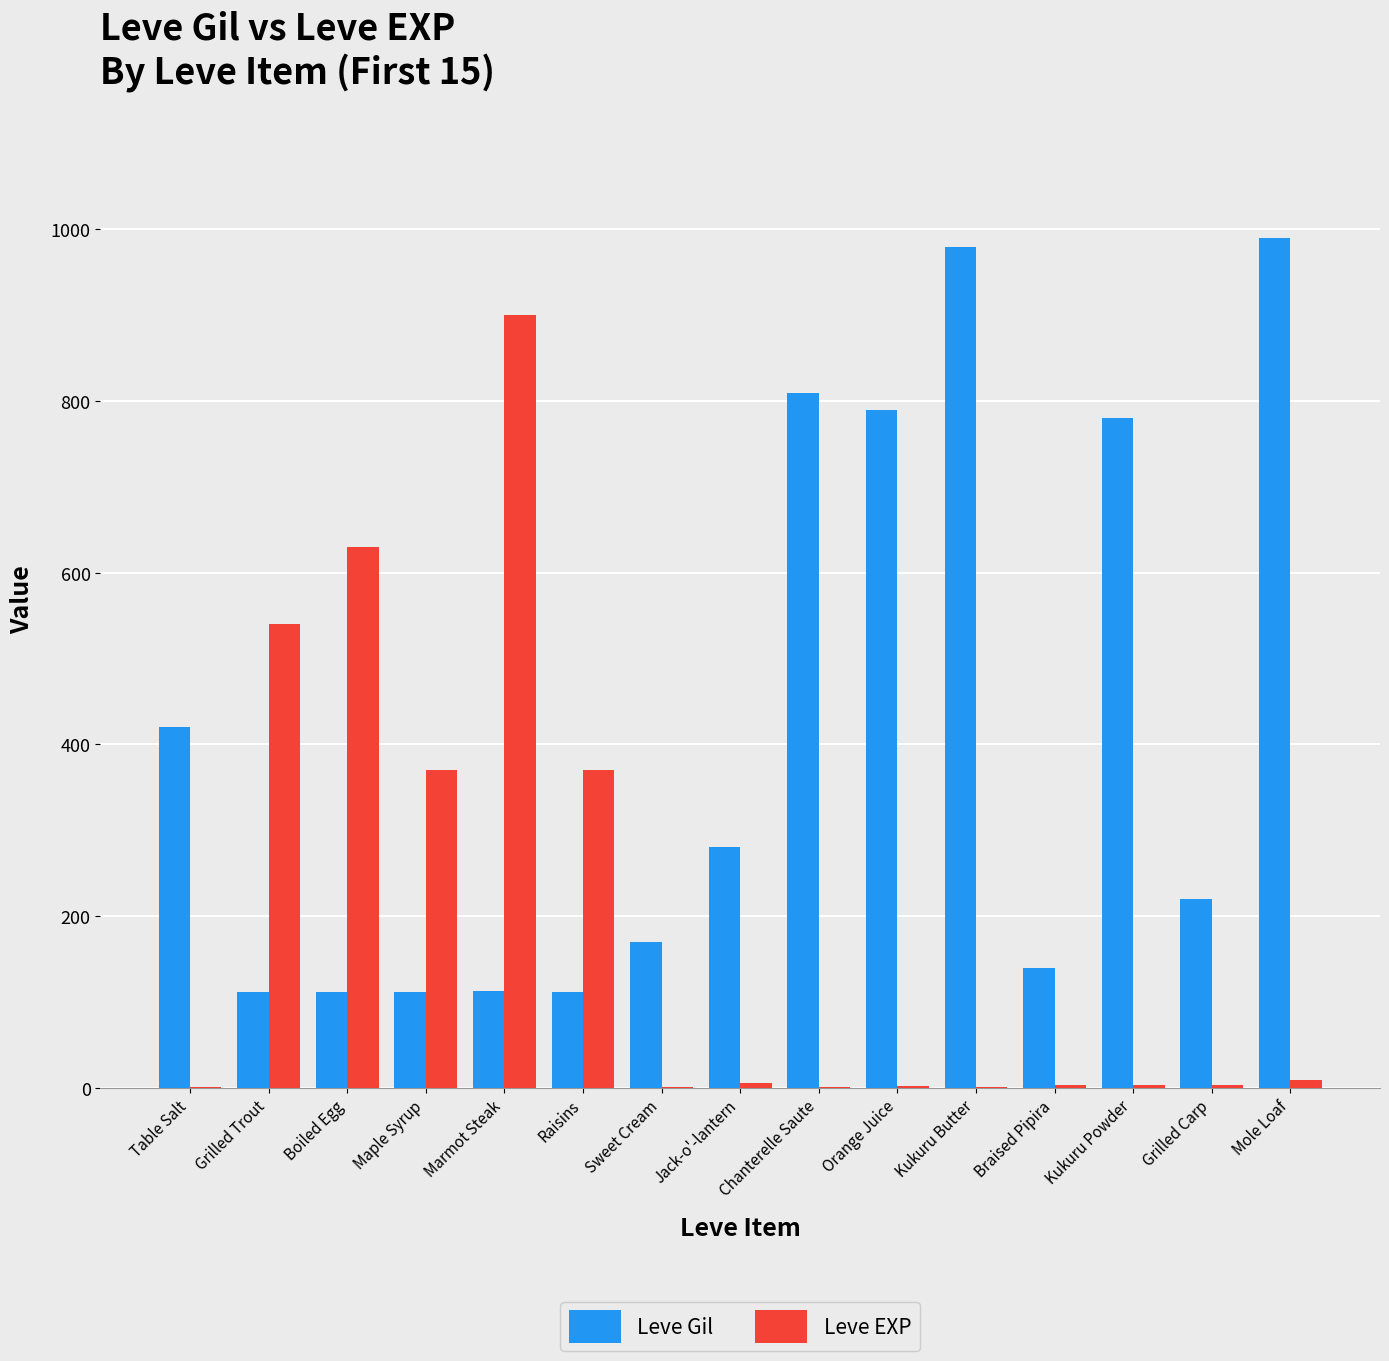

Is the value of Leve Gil at Grilled Trout greater than the value of Leve EXP at Mole Loaf?

Yes